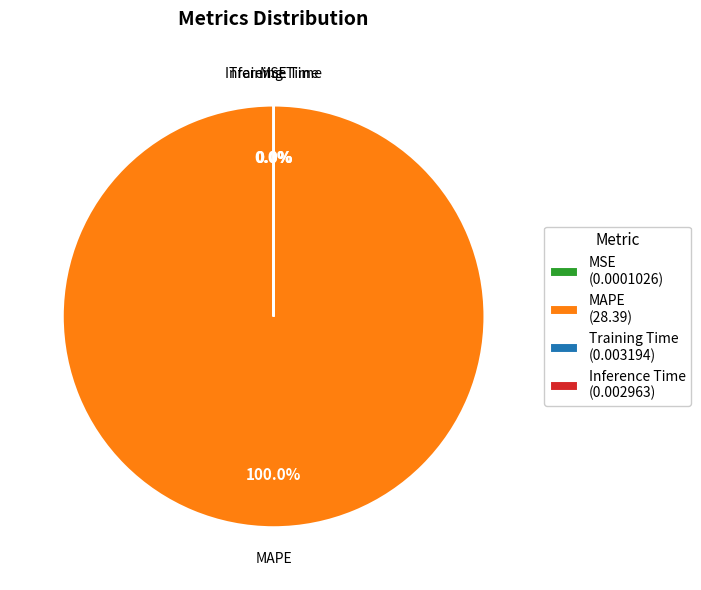

Is there a majority slice in this chart?

Yes